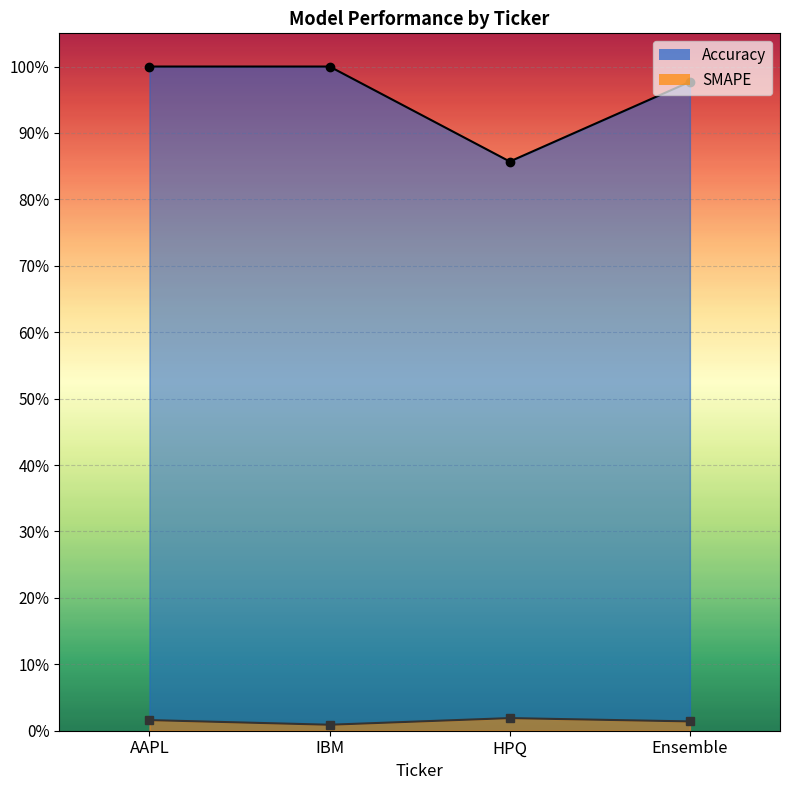

What is the label of the 1st point from the left?

AAPL